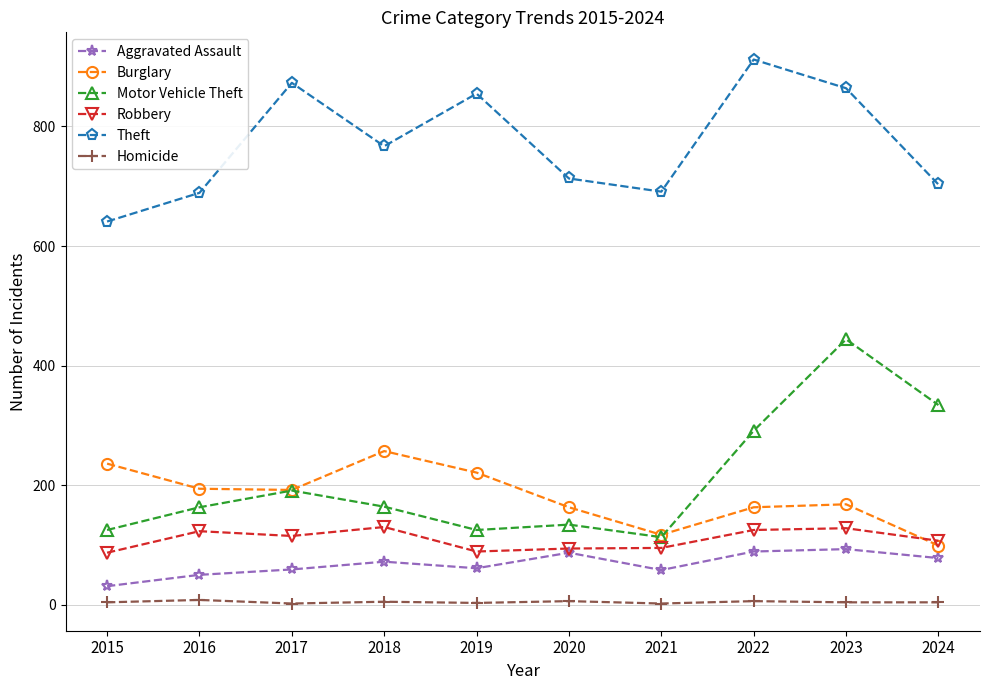

Does the chart display data point markers on the line(s)?

Yes